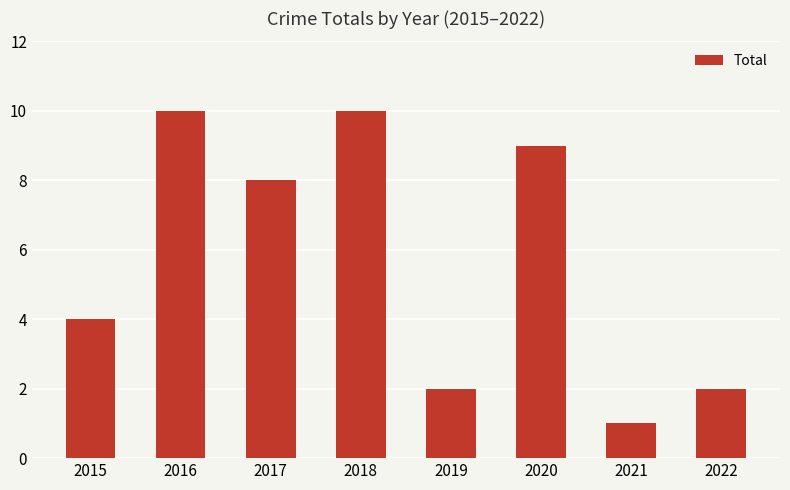

Reading left to right, list all the values displayed in this chart.

4	10	8	10	2	9	1	2